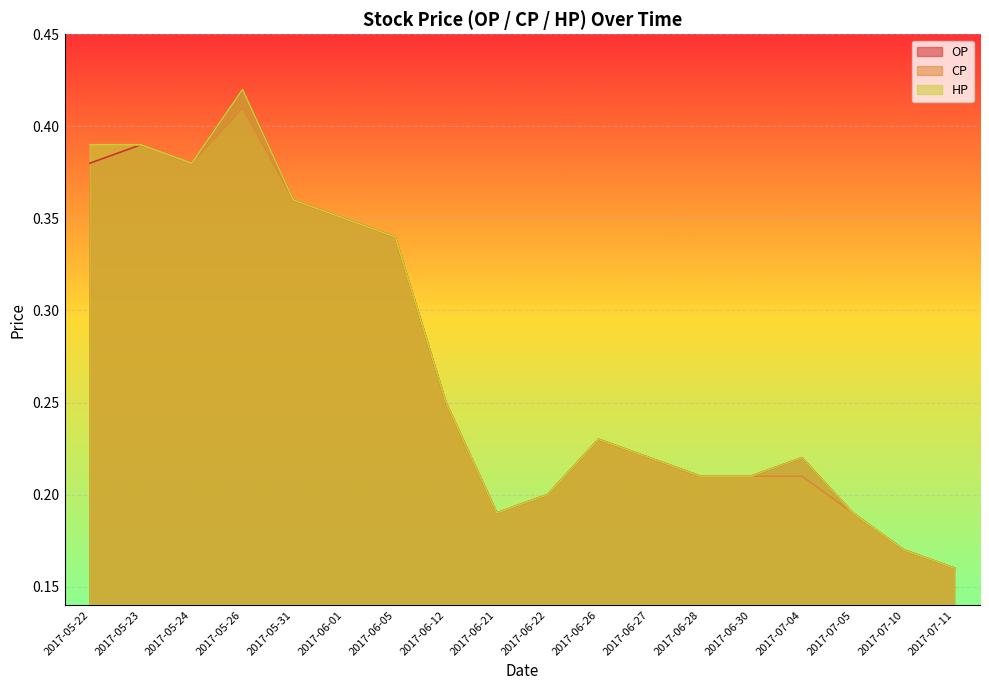

Reading left to right, list all the values displayed in this chart.

OP: 0.4	0.4	0.4	0.4	0.4	0.3	0.3	0.2	0.2	0.2	0.2	0.2	0.2	0.2	0.2	0.2	0.2	0.2
CP: 0.4	0.4	0.4	0.4	0.4	0.3	0.3	0.2	0.2	0.2	0.2	0.2	0.2	0.2	0.2	0.2	0.2	0.2
HP: 0.4	0.4	0.4	0.4	0.4	0.3	0.3	0.2	0.2	0.2	0.2	0.2	0.2	0.2	0.2	0.2	0.2	0.2